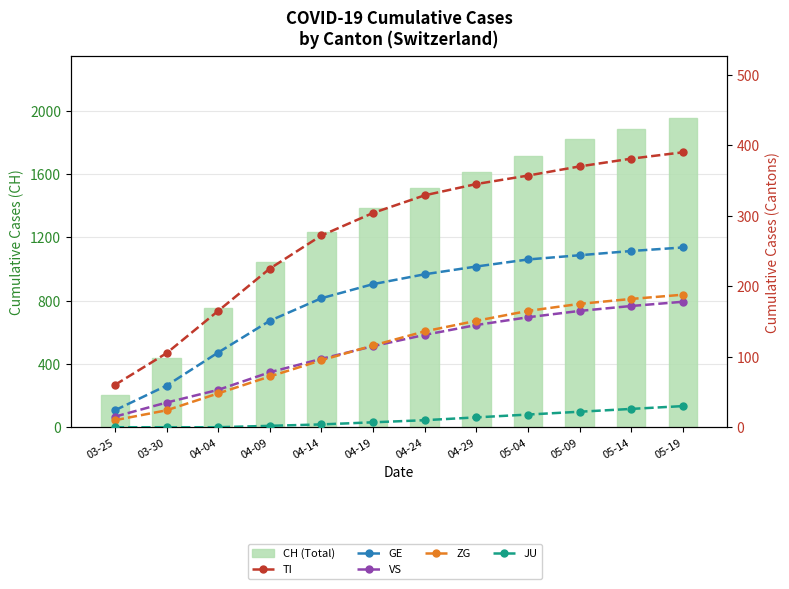

Reading left to right, transcribe all the data shown in this chart.

CH (Total): 03-25=201	03-30=441	04-04=756	04-09=1046	04-14=1237	04-19=1386	04-24=1516	04-29=1612	05-04=1718	05-09=1821	05-14=1889	05-19=1956
TI: 03-25=60	03-30=105	04-04=165	04-09=225	04-14=272	04-19=304	04-24=329	04-29=345	05-04=357	05-09=370	05-14=381	05-19=390
GE: 03-25=24	03-30=59	04-04=106	04-09=151	04-14=183	04-19=203	04-24=217	04-29=228	05-04=238	05-09=244	05-14=250	05-19=255
VS: 03-25=15	03-30=35	04-04=53	04-09=78	04-14=97	04-19=115	04-24=131	04-29=145	05-04=156	05-09=165	05-14=172	05-19=178
ZG: 03-25=10	03-30=24	04-04=48	04-09=72	04-14=95	04-19=116	04-24=136	04-29=151	05-04=165	05-09=175	05-14=182	05-19=188
JU: 03-25=0	03-30=0	04-04=0	04-09=2	04-14=4	04-19=7	04-24=10	04-29=14	05-04=18	05-09=22	05-14=26	05-19=30